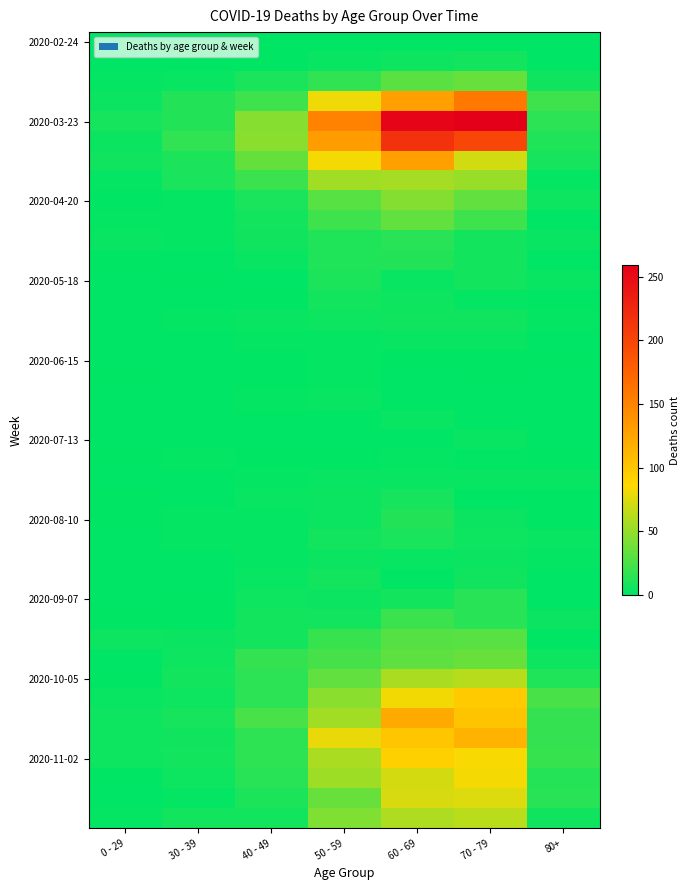

How many series are shown in this chart?

40